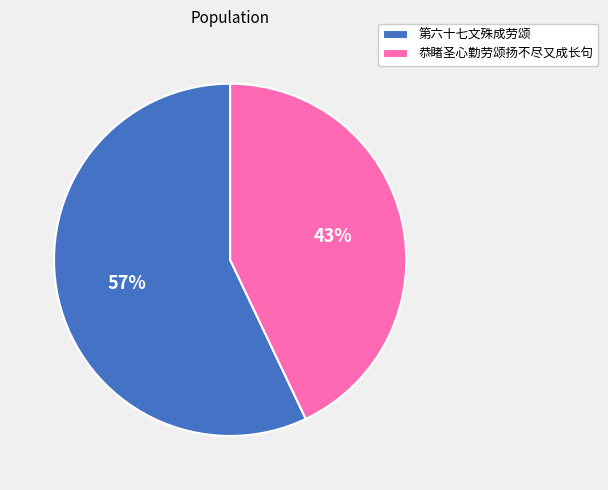

The 恭睹圣心勤劳颂扬不尽又成长句 slice represents 43% of the pie. True or false?

True